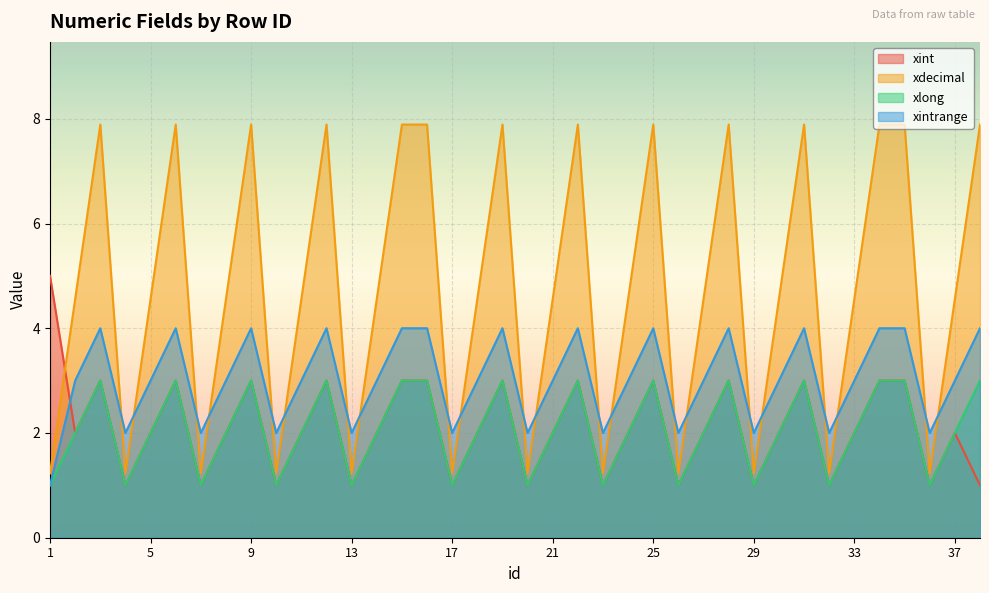

What is the average value of the xlong series?

2.1